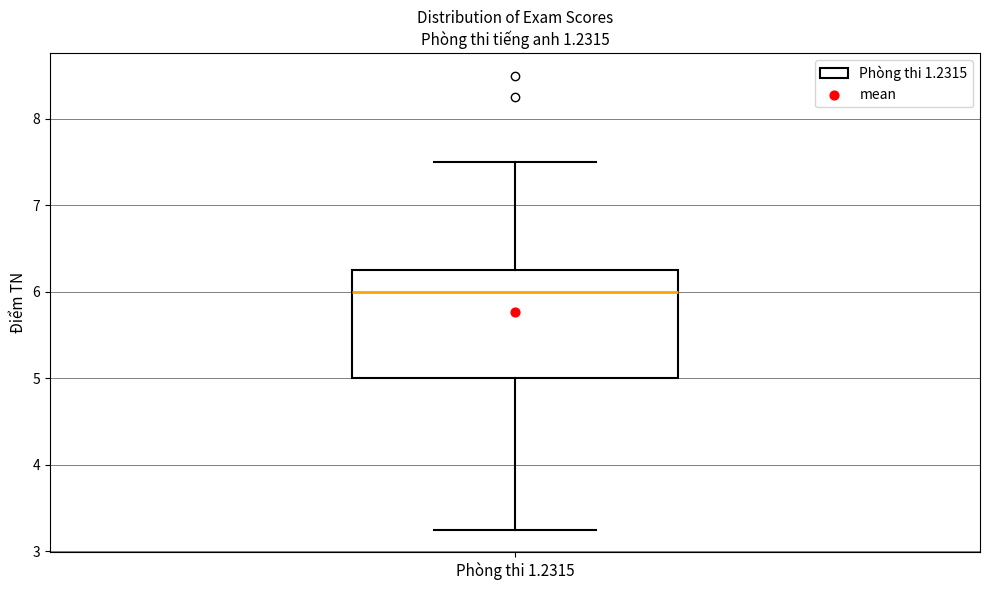

Read this box plot against the y-axis: the position of the median line, the range covered by the box, and the ends of both whiskers. The values are not printed on the chart, so give them approximately, as read against the axis.

median 6.0, box 5.0 to 6.3, whiskers 3.3 to 7.5